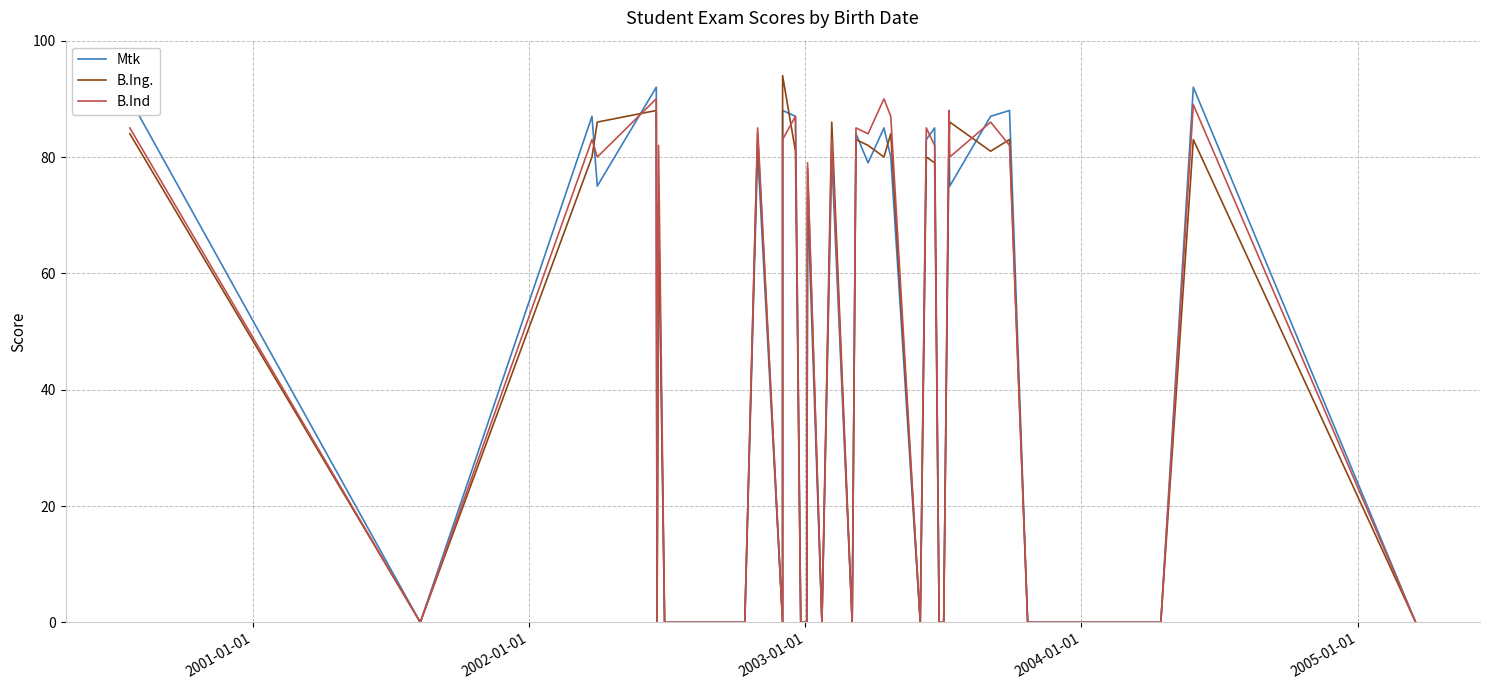

In B.Ing., how many points are higher than both neighbors (excluding endpoints)?

12